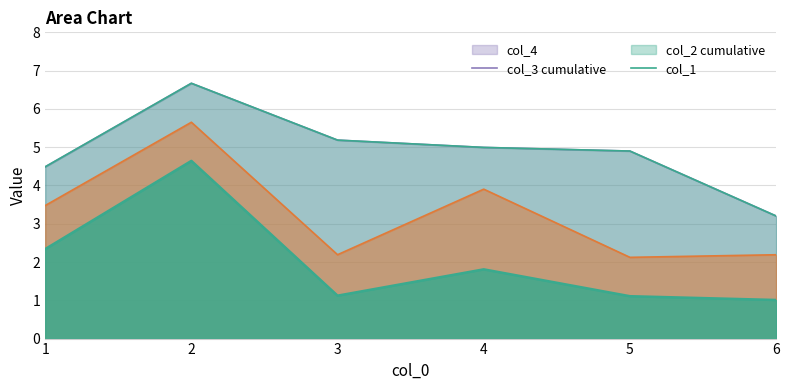

What is the difference between the maximum and minimum values in the col_1 series?

3.6